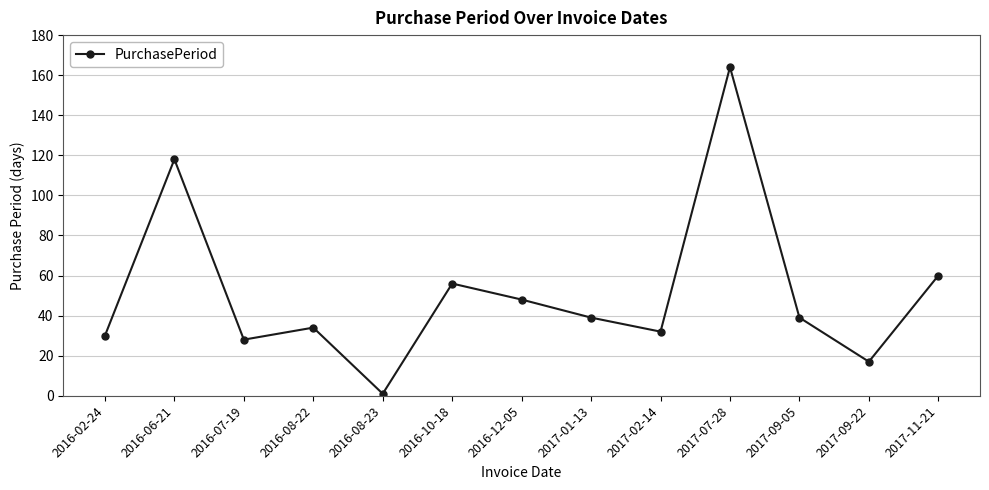

At which label is the value closest to 82?

2017-11-21